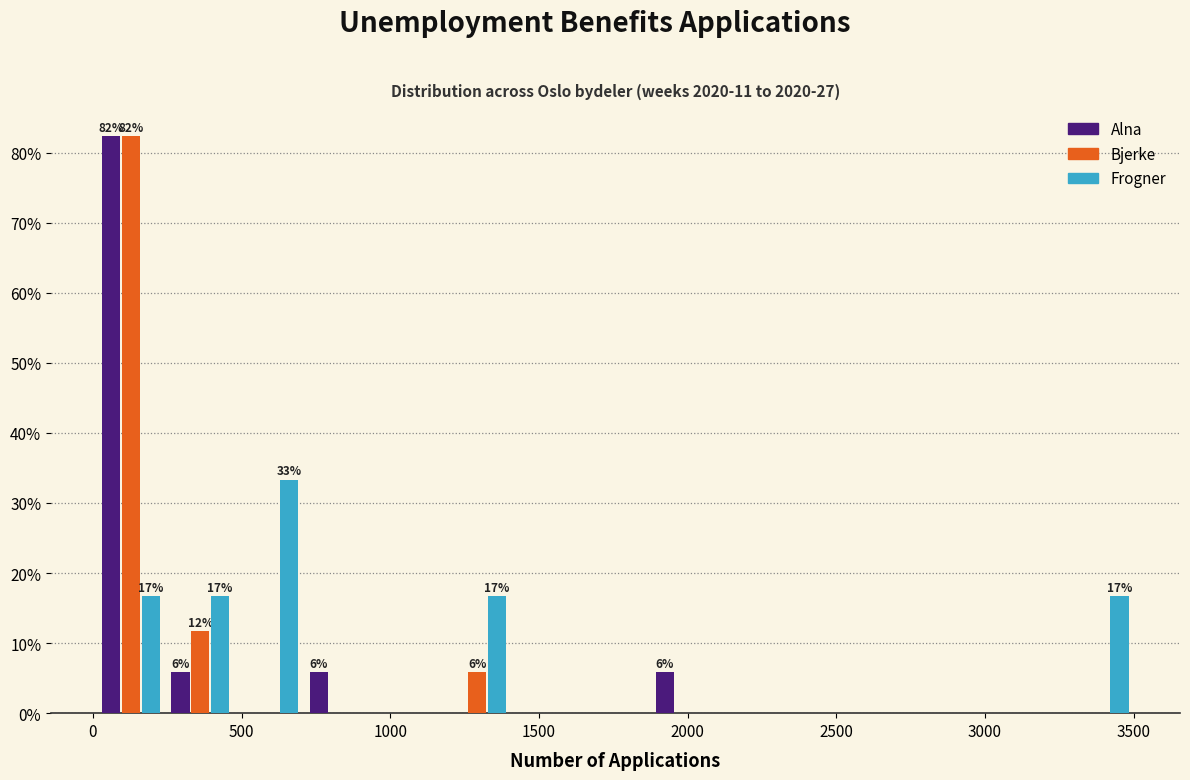

In the Alna series, which range on the x-axis has the tallest bar?

0 to 250